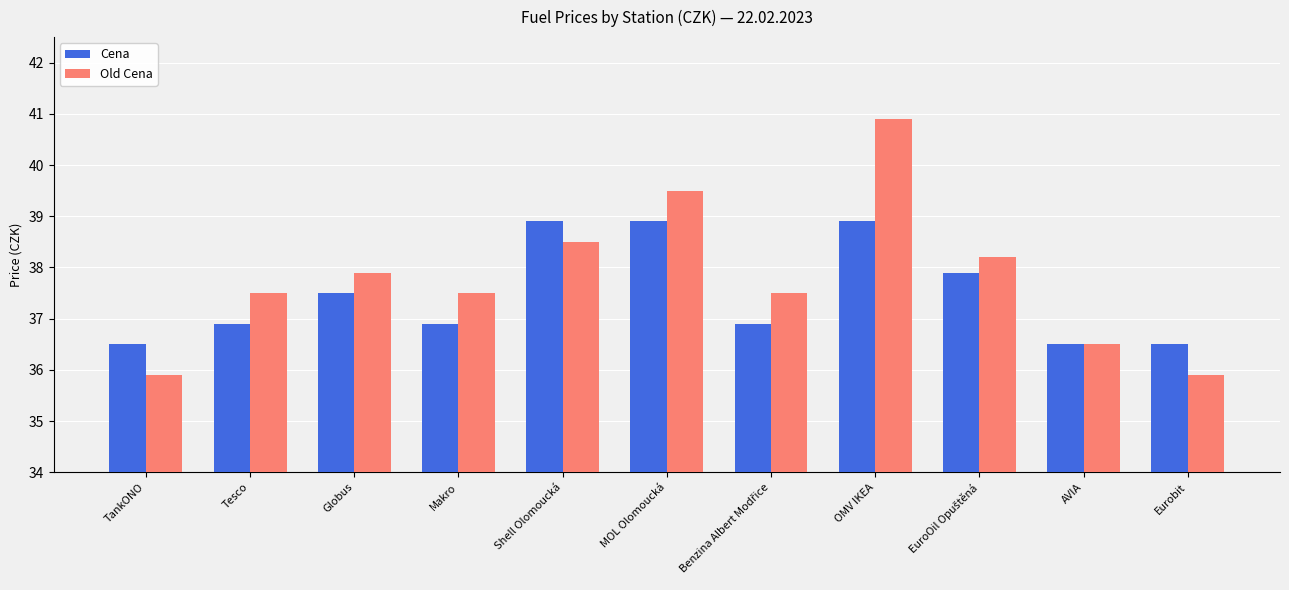

What is the total value across all series at AVIA?

73.0